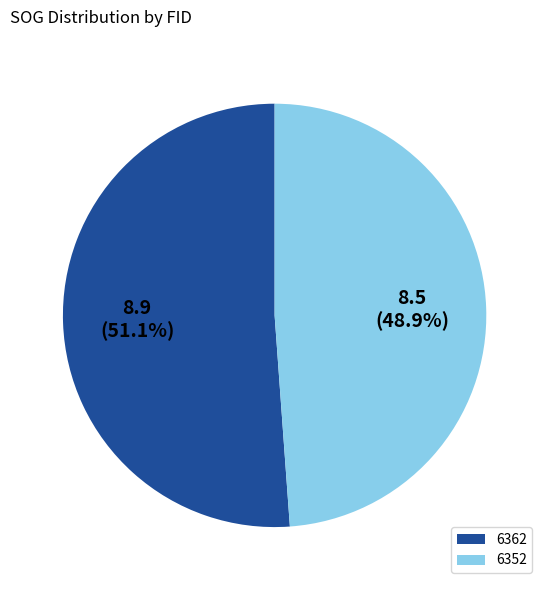

What is the largest slice in the pie chart?

6362